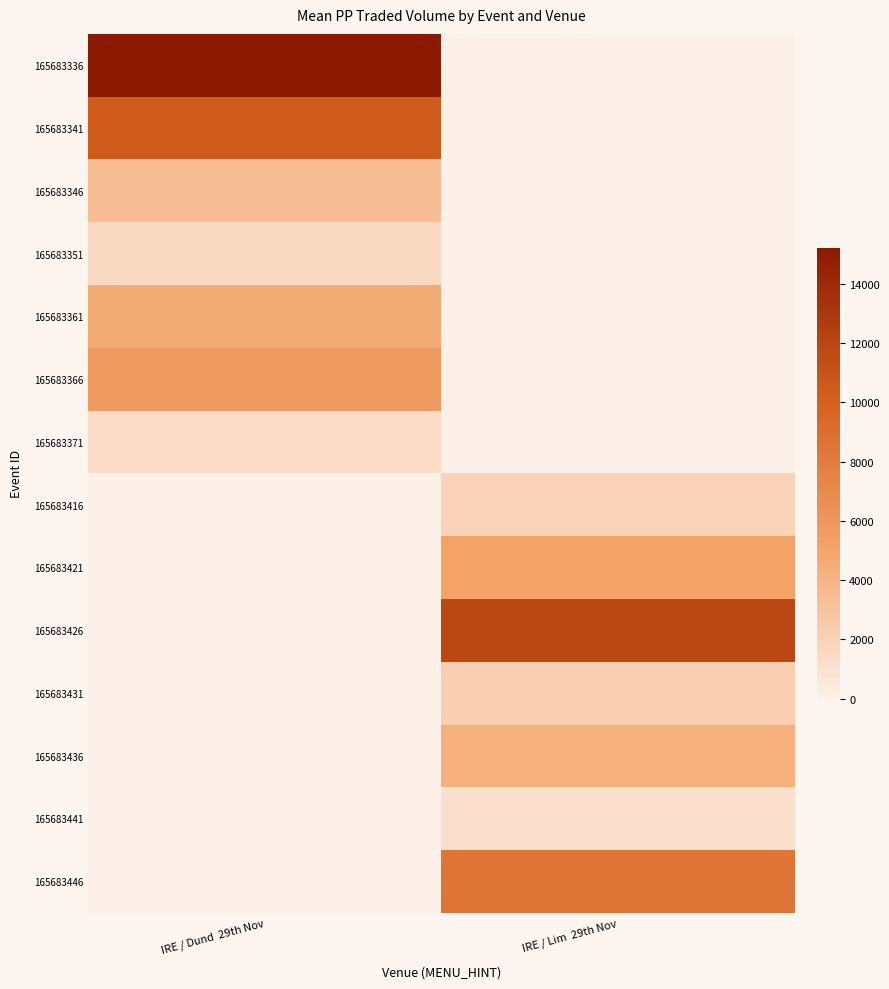

What is the difference between the 165683426 values at IRE / Lim 29th Nov and IRE / Dund 29th Nov?

11852.3